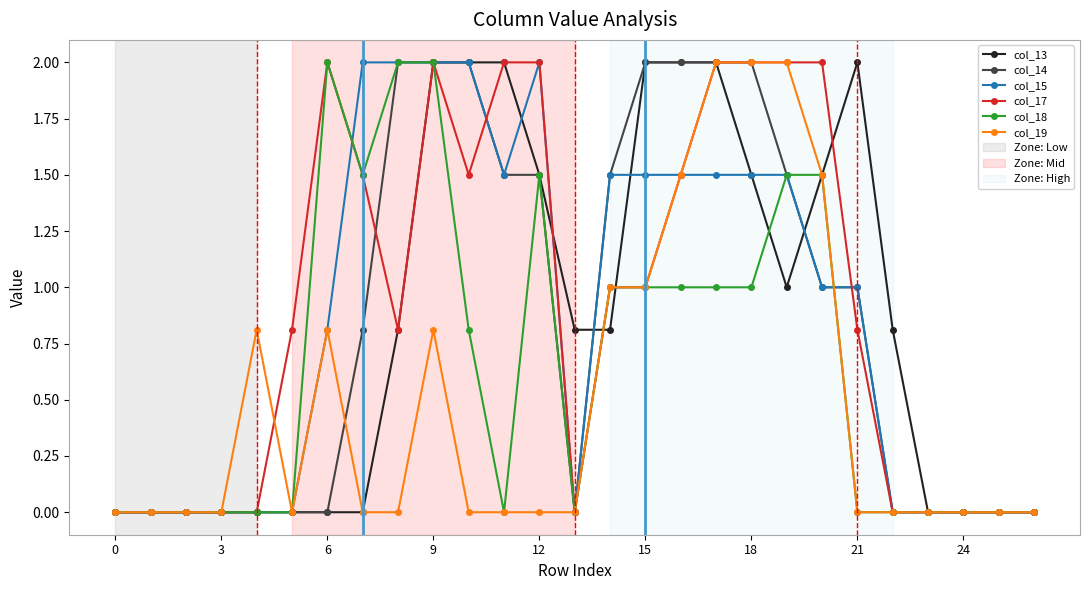

What is the value of the col_18 point at the 15th from the left?

1.0